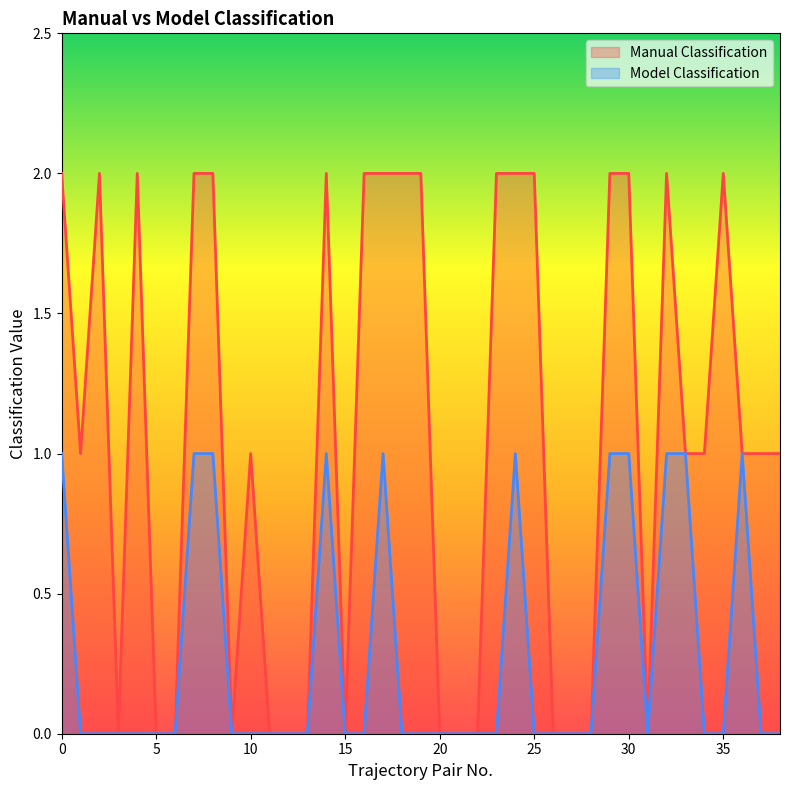

At how many categories does at least one series exceed 0?

24